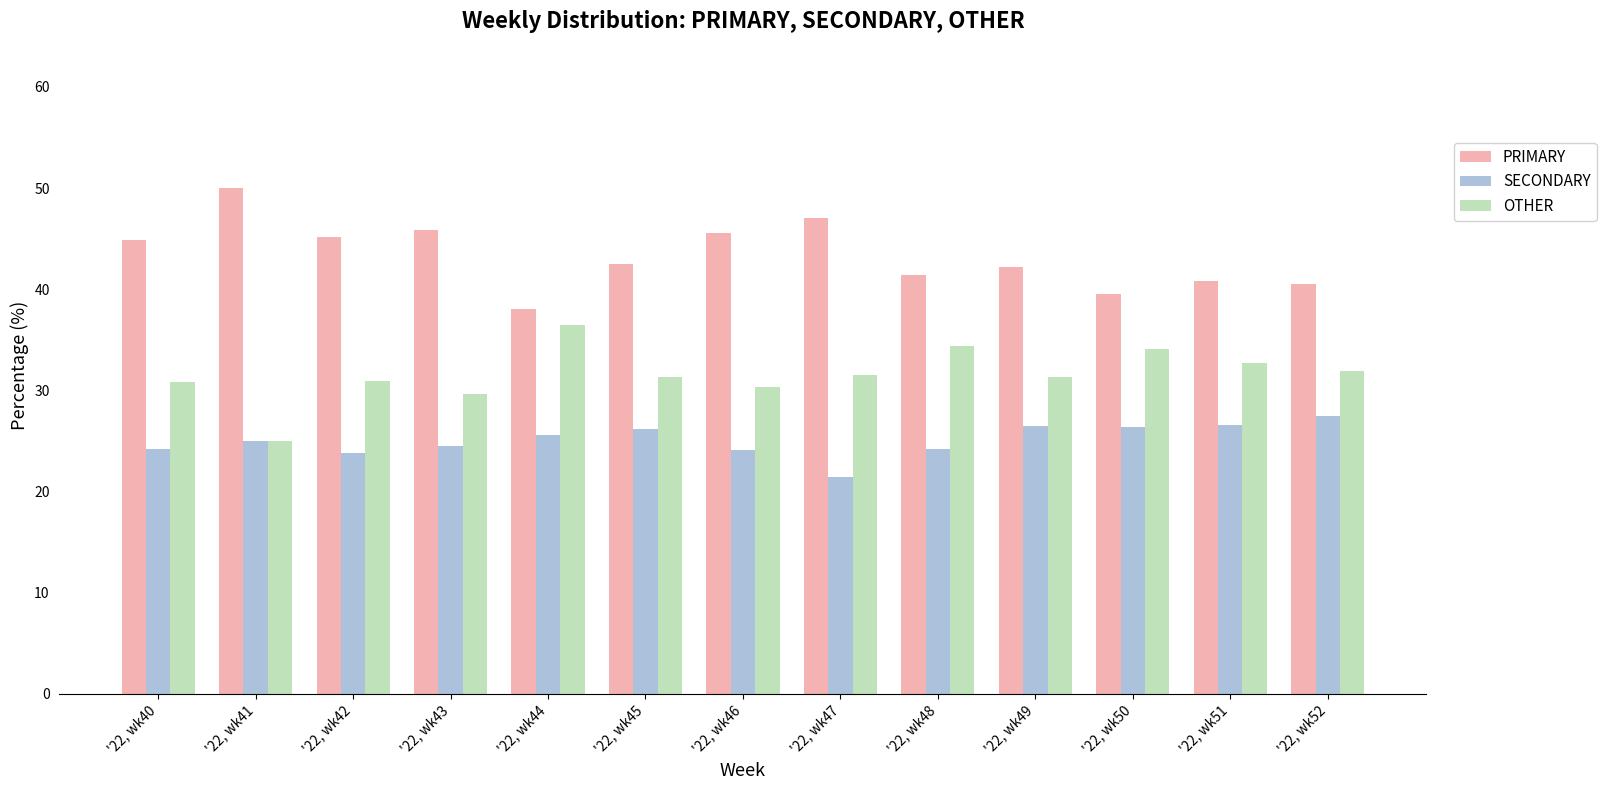

Where does the PRIMARY series first go above 42?

'22, wk40